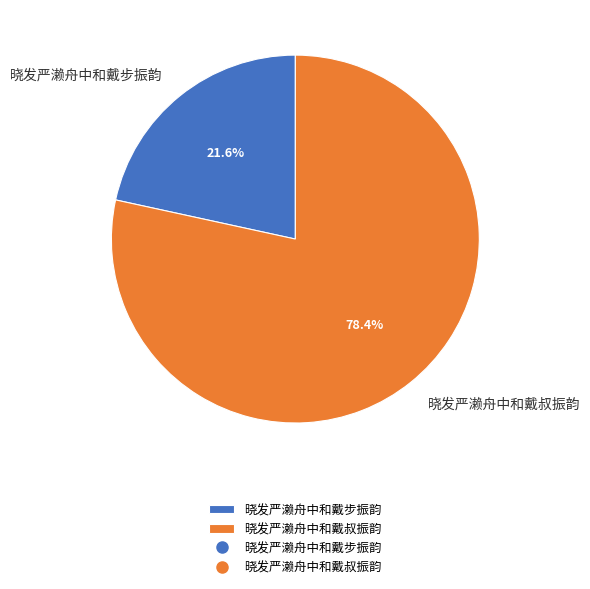

Rank the categories by value from lowest to highest.

晓发严濑舟中和戴步振韵, 晓发严濑舟中和戴叔振韵